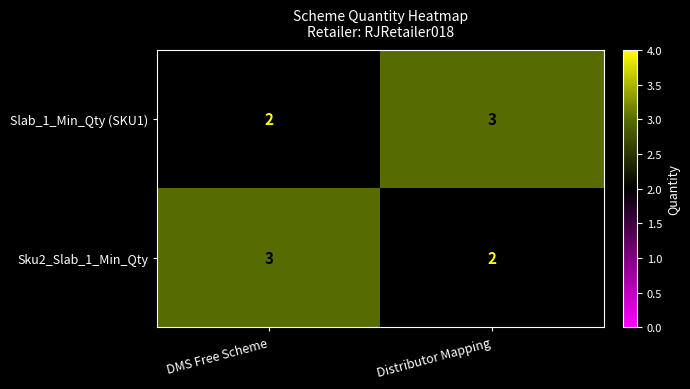

How many distinct data groups are displayed?

2